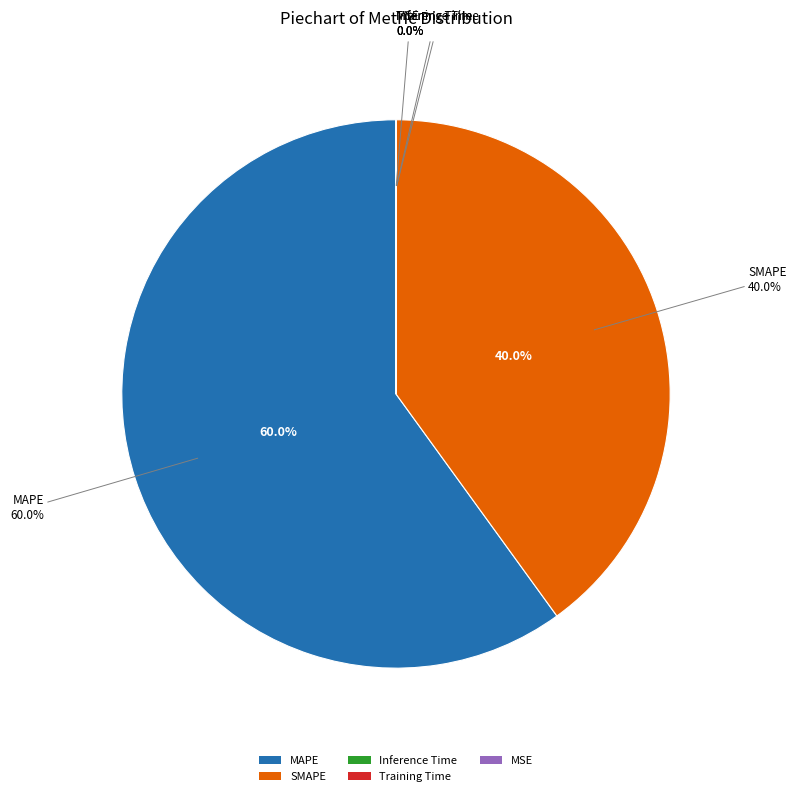

Count the number of slices in the pie.

5